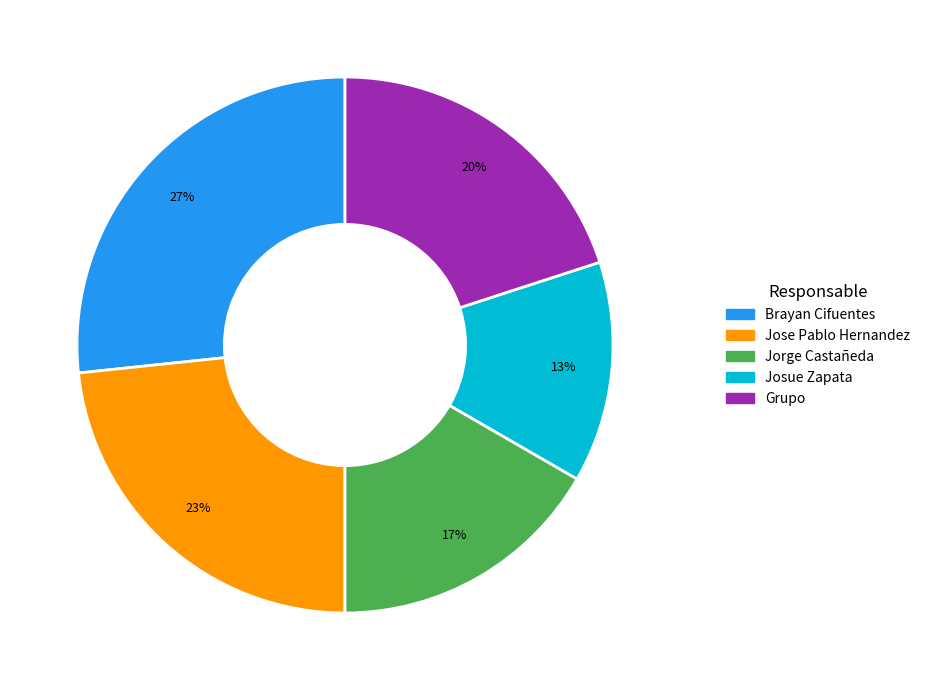

To the nearest percent, what is the combined percentage of Grupo and Josue Zapata?

33%